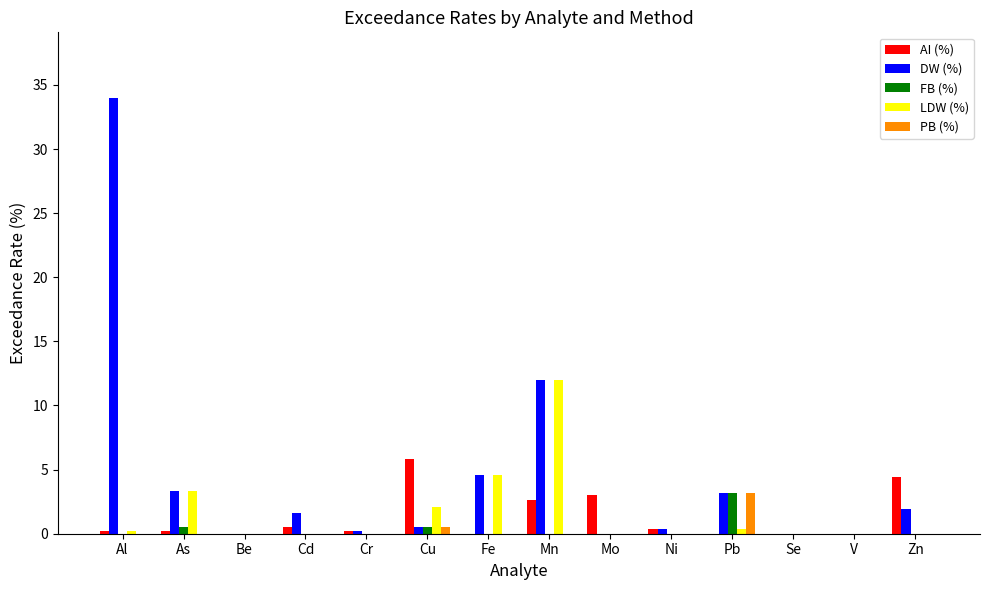

Is it true that LDW (%) equals 21.3 at Mn?

False